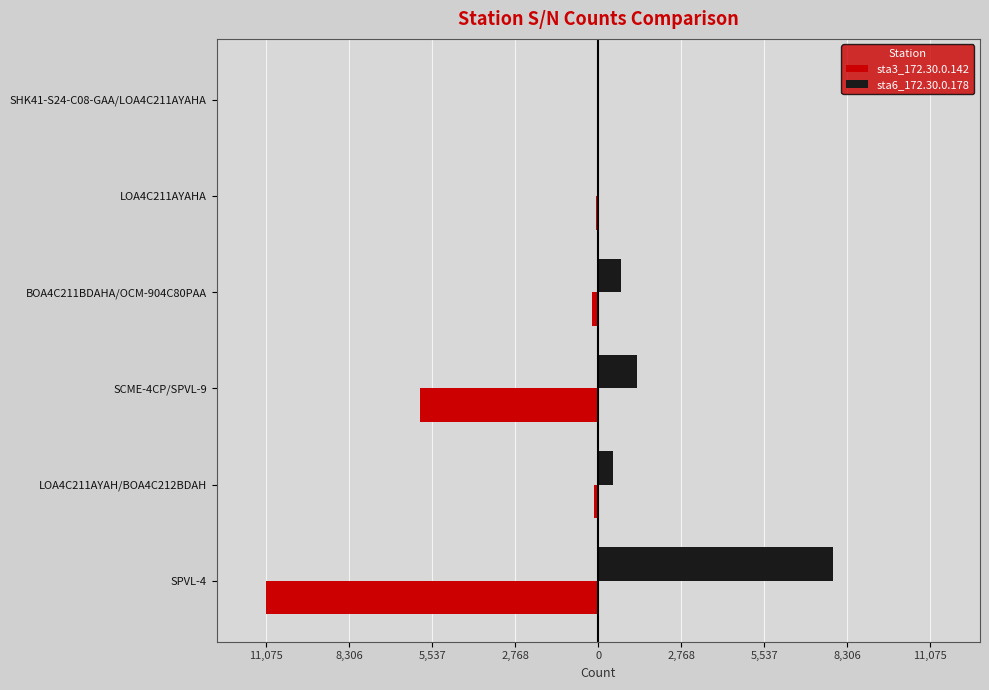

What are all the series names shown in the legend?

sta3_172.30.0.142, sta6_172.30.0.178